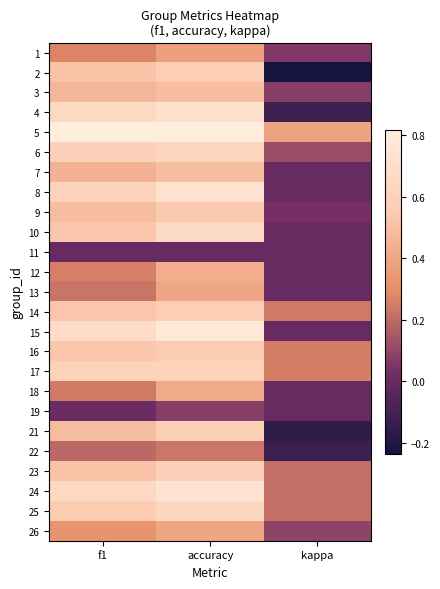

Reading left to right, list all the values displayed in this chart.

1: f1=0.3	accuracy=0.4	kappa=0.1
2: f1=0.5	accuracy=0.6	kappa=-0.2
3: f1=0.5	accuracy=0.5	kappa=0.1
4: f1=0.7	accuracy=0.7	kappa=-0.1
5: f1=0.8	accuracy=0.8	kappa=0.4
6: f1=0.6	accuracy=0.6	kappa=0.1
7: f1=0.5	accuracy=0.5	kappa=0.0
8: f1=0.6	accuracy=0.7	kappa=0.0
9: f1=0.5	accuracy=0.5	kappa=0.0
10: f1=0.5	accuracy=0.7	kappa=0.0
11: f1=0.0	accuracy=0.0	kappa=0.0
12: f1=0.3	accuracy=0.4	kappa=0.0
13: f1=0.2	accuracy=0.4	kappa=0.0
14: f1=0.5	accuracy=0.6	kappa=0.2
15: f1=0.7	accuracy=0.8	kappa=0.0
16: f1=0.5	accuracy=0.6	kappa=0.3
17: f1=0.6	accuracy=0.6	kappa=0.3
18: f1=0.2	accuracy=0.4	kappa=0.0
19: f1=0.0	accuracy=0.1	kappa=0.0
21: f1=0.5	accuracy=0.6	kappa=-0.2
22: f1=0.2	accuracy=0.2	kappa=-0.1
23: f1=0.5	accuracy=0.6	kappa=0.2
24: f1=0.7	accuracy=0.7	kappa=0.2
25: f1=0.6	accuracy=0.6	kappa=0.2
26: f1=0.3	accuracy=0.4	kappa=0.1